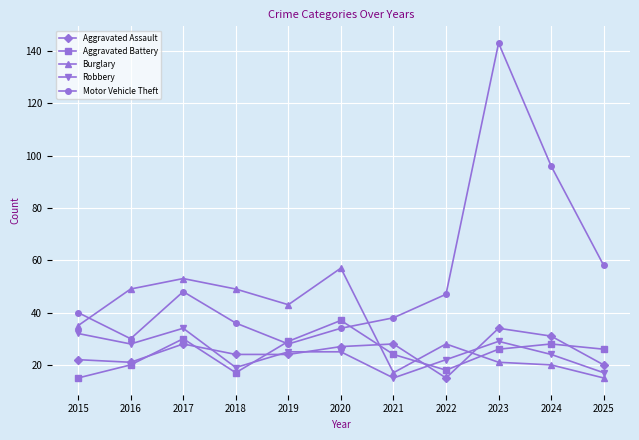

What is the difference between the Motor Vehicle Theft values at 2021 and 2024?

58